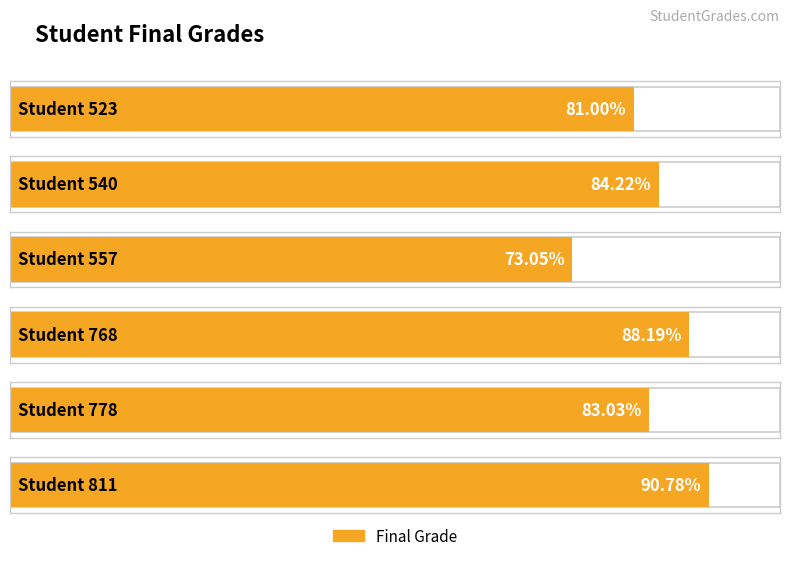

What value does the data have at 778?

83.0